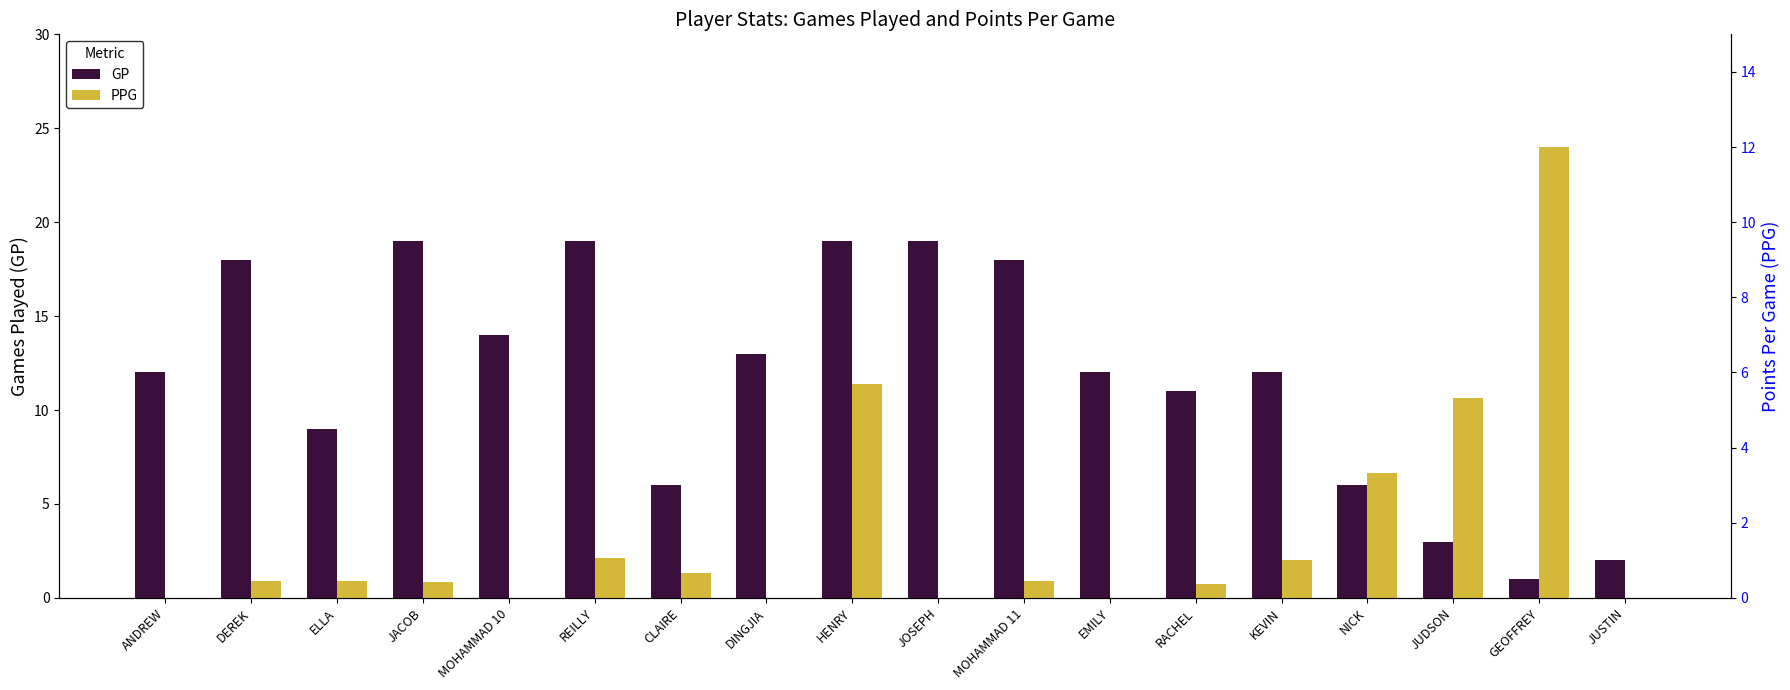

What is the label of the 6th bar from the left?

REILLY